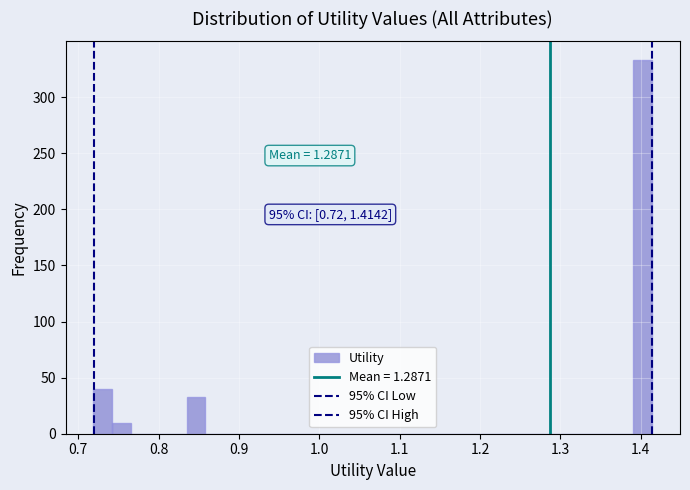

Around what value on the x-axis is the tallest bar? Give the approximate position of its centre, as read against the axis.

1.40